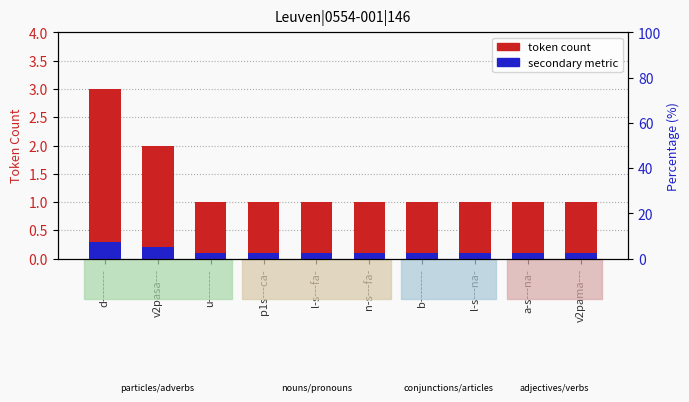

What is the sum of all token count values?

13.0